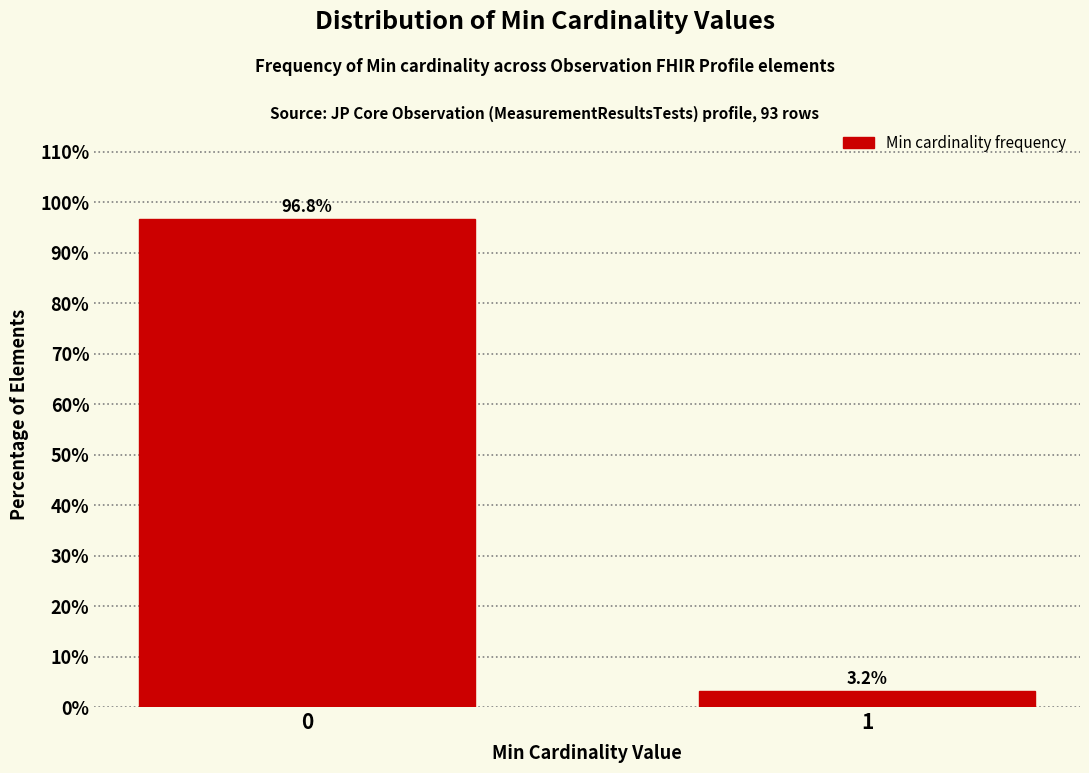

Reading left to right, transcribe all the data shown in this chart.

0=96.8	1=3.2